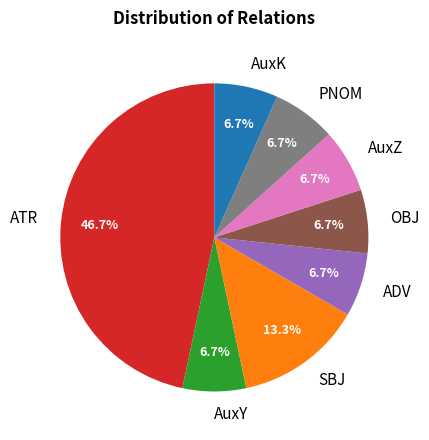

To the nearest percent, what percentage of the pie is AuxZ?

7%